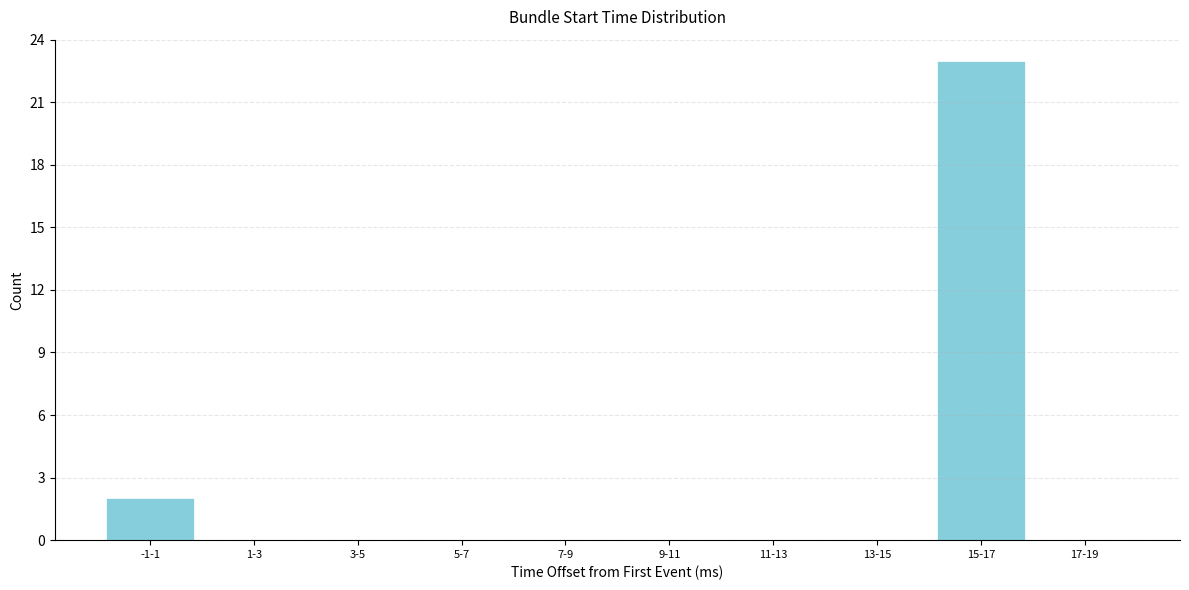

Reading left to right, list all the values displayed in this chart.

-1-1=2	1-3=0	3-5=0	5-7=0	7-9=0	9-11=0	11-13=0	13-15=0	15-17=23	17-19=0